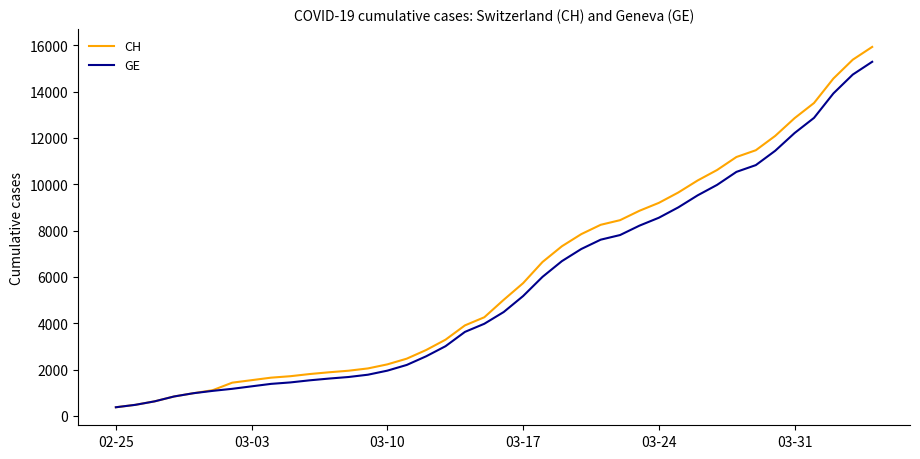

What is the highest value of the GE series?

15284